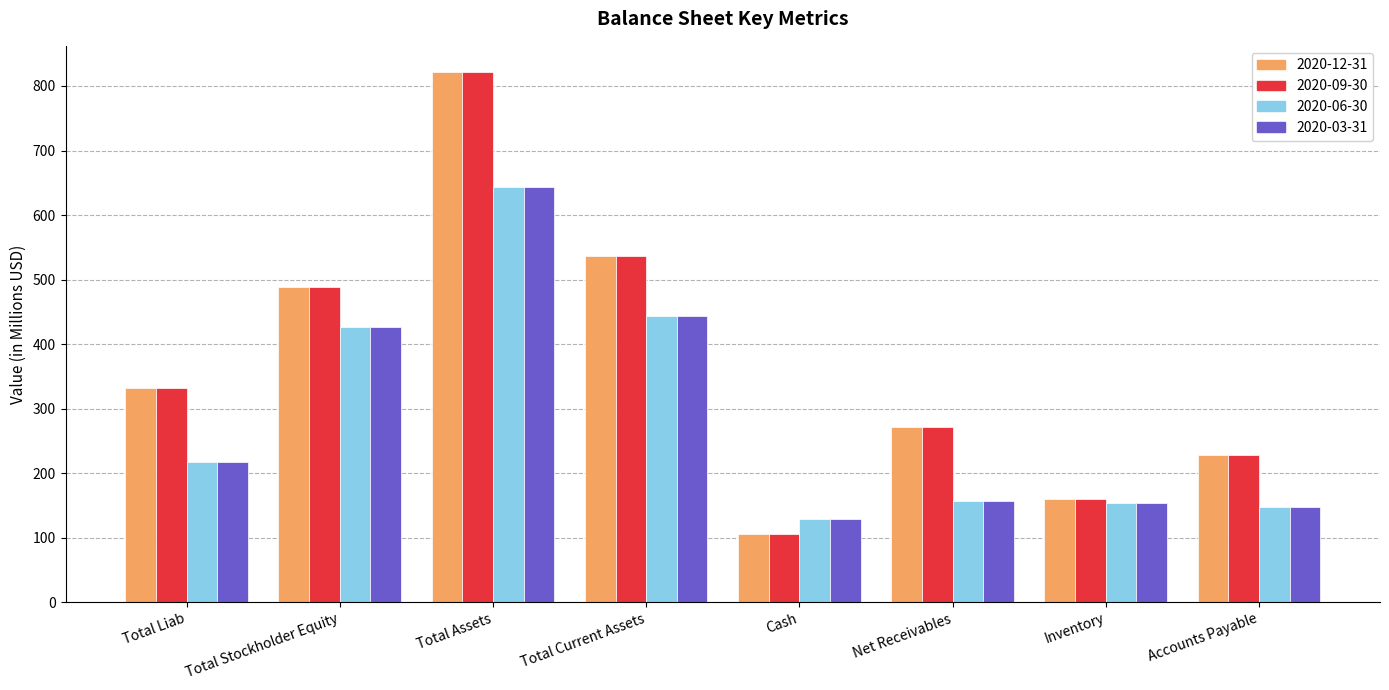

What are all the series names shown in the legend?

2020-12-31, 2020-09-30, 2020-06-30, 2020-03-31